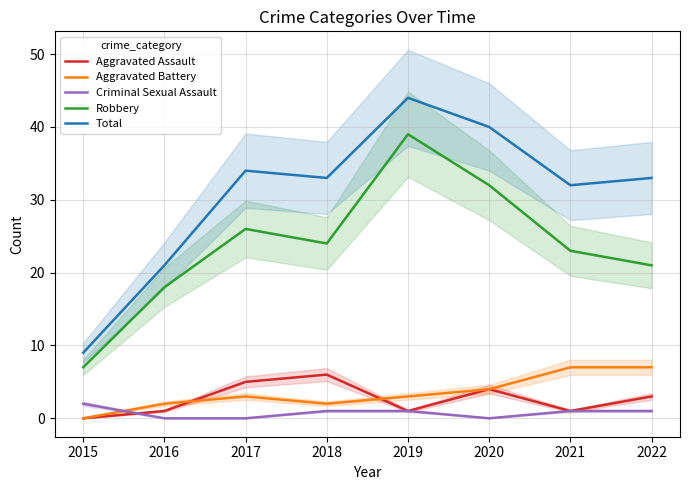

Reading right to left, extract all data points from this chart.

Aggravated Assault: 3	1	4	1	6	5	1	0
Aggravated Battery: 7	7	4	3	2	3	2	0
Criminal Sexual Assault: 1	1	0	1	1	0	0	2
Robbery: 21	23	32	39	24	26	18	7
Total: 33	32	40	44	33	34	21	9